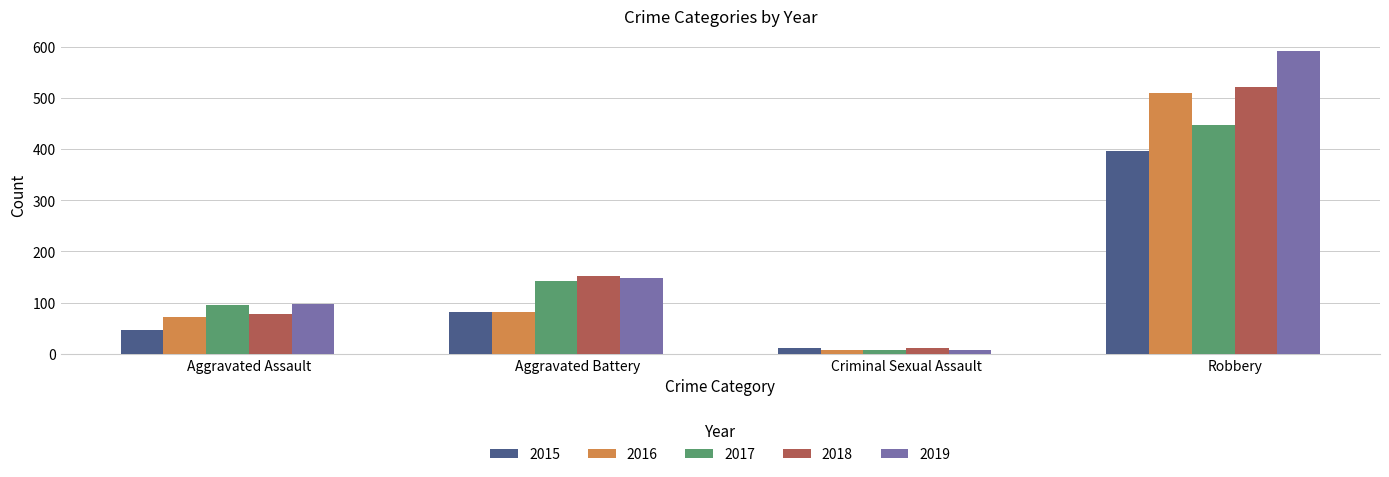

At how many categories does at least one series exceed 399?

1